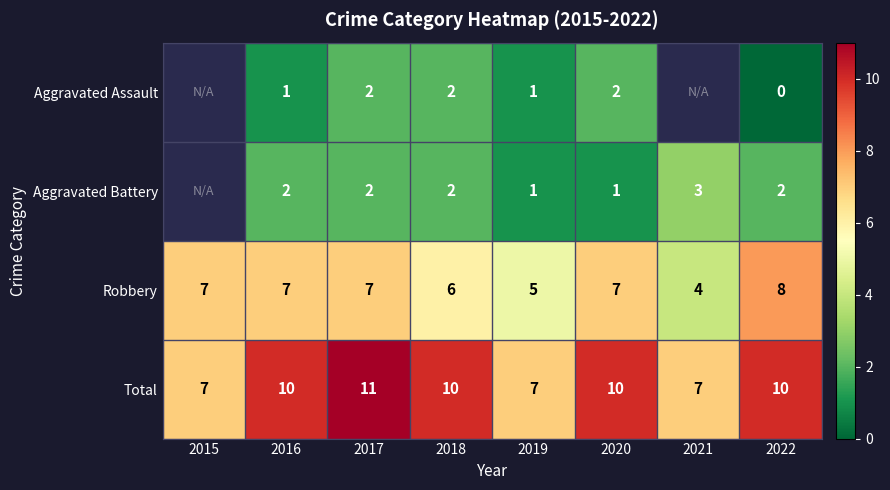

How many values in the Robbery series are below 7?

3